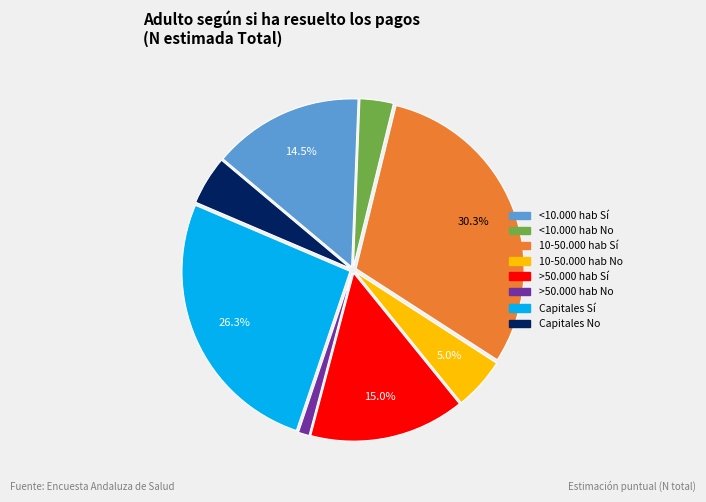

To the nearest percent, what is the average slice percentage?

12%